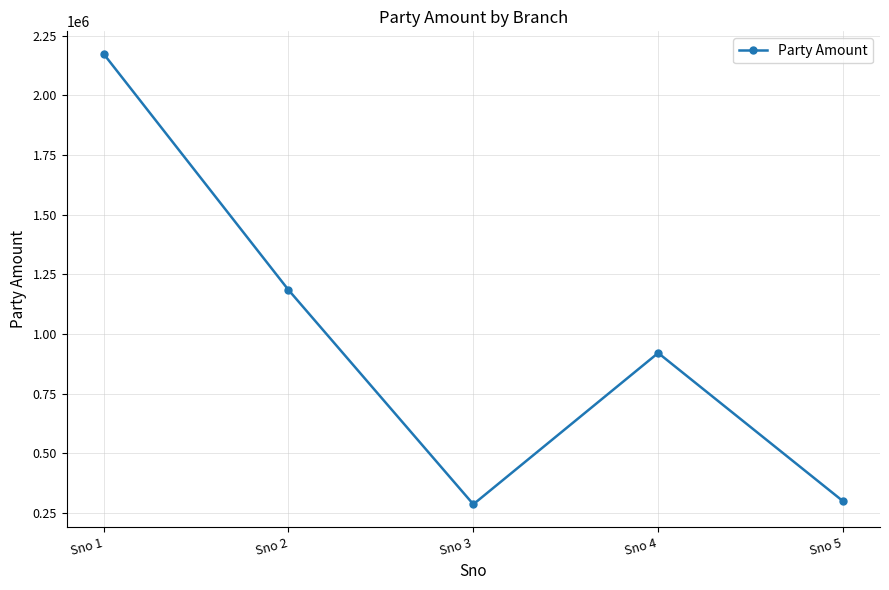

Reading left to right, list all the values displayed in this chart.

Sno 1=2174000	Sno 2=1185000	Sno 3=287000	Sno 4=921000	Sno 5=300000